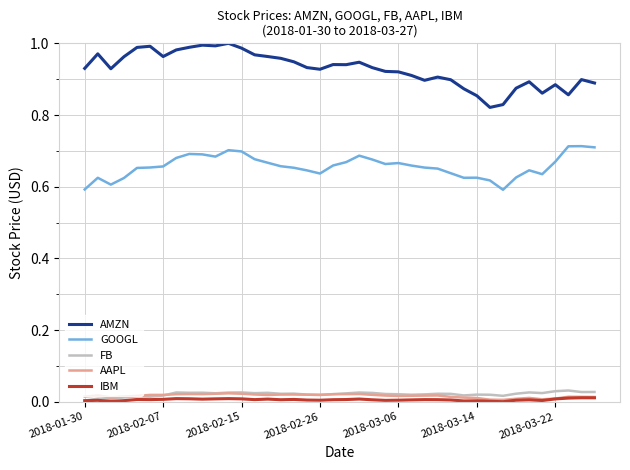

Which series has the largest total across all categories?

AMZN